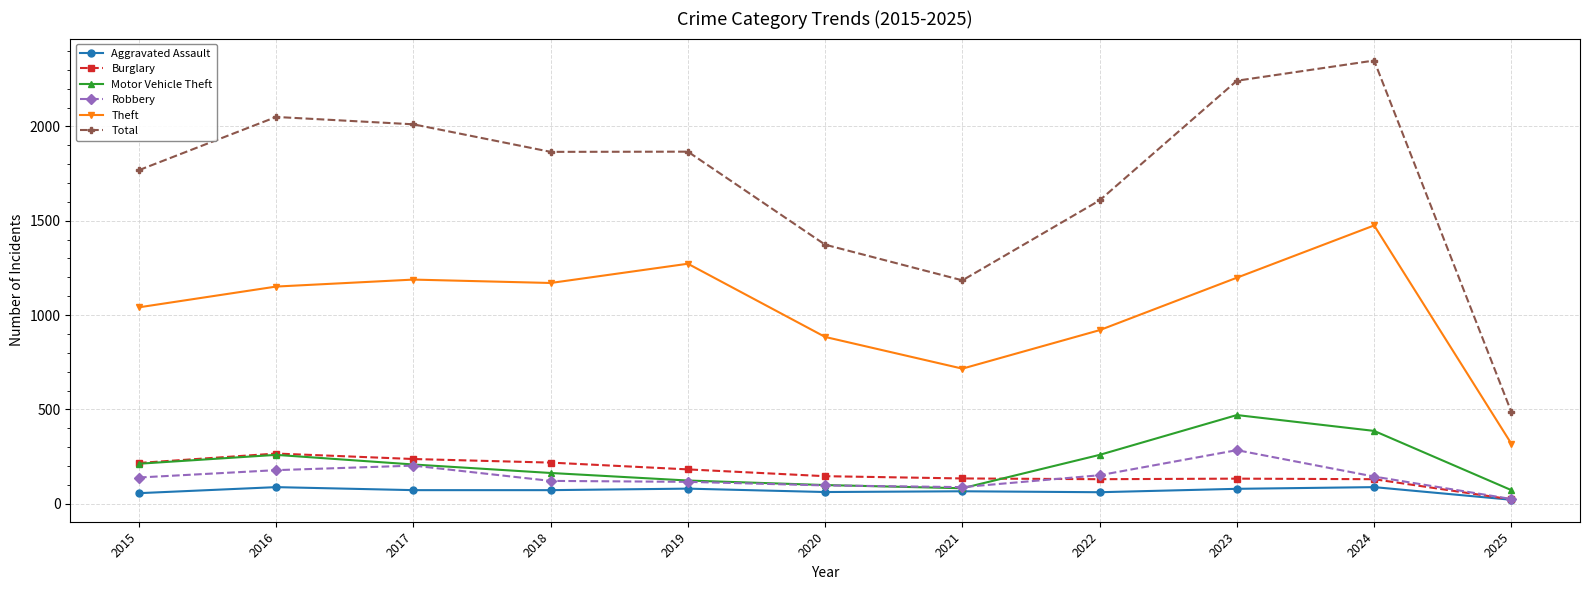

In Motor Vehicle Theft, how many points are lower than both neighbors (excluding endpoints)?

1